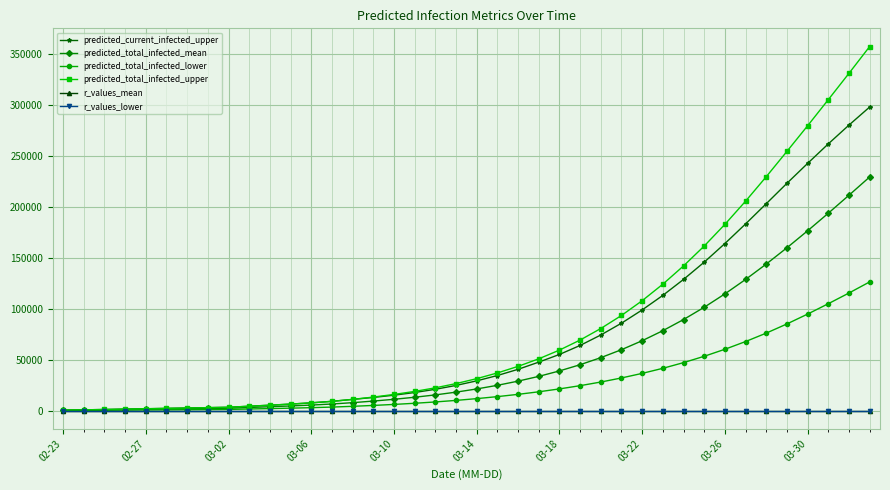

What is the maximum value shown in the chart?

357406.0